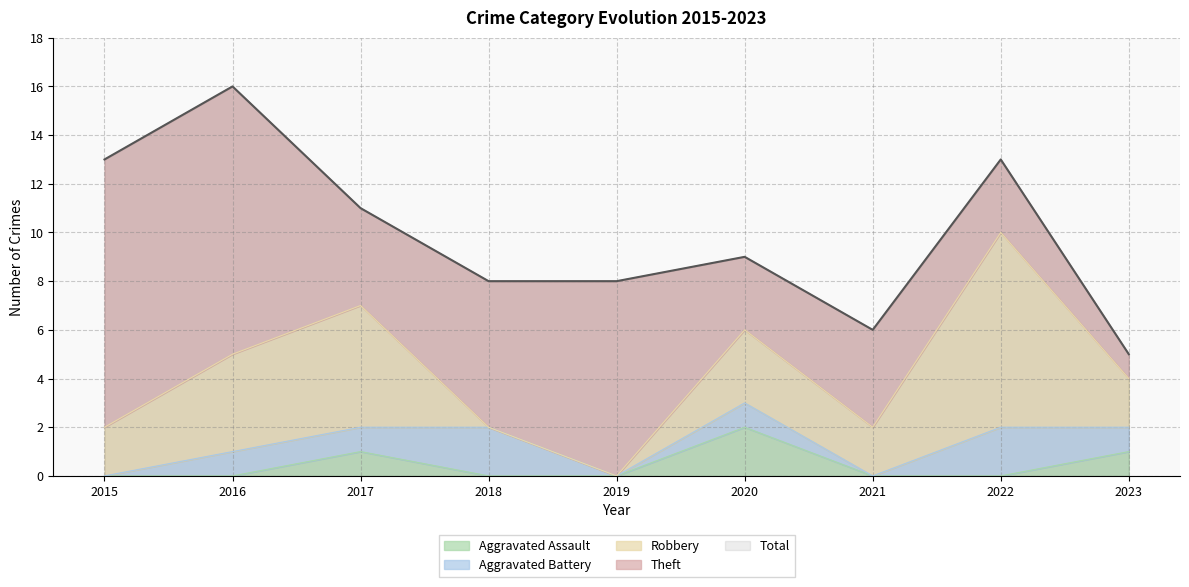

At how many categories does at least one series exceed 4?

9